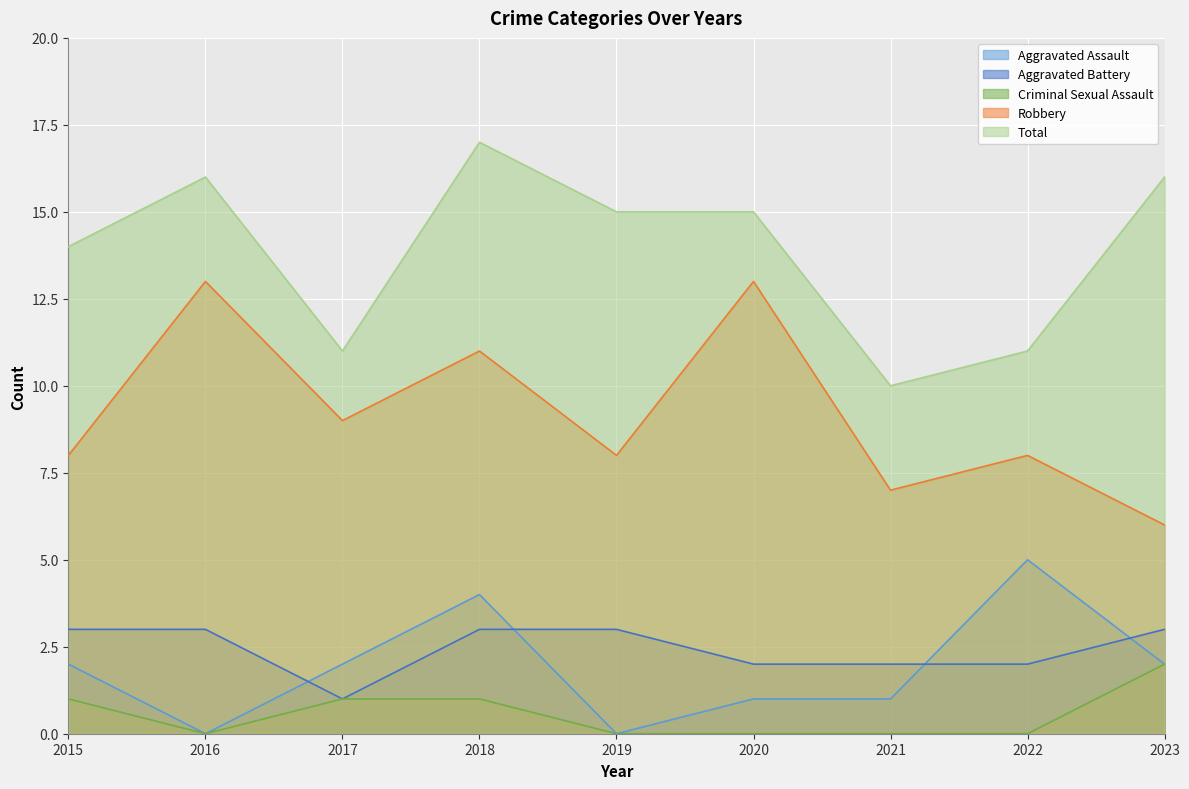

What is the value of the Aggravated Assault point at the 8th from the left?

5